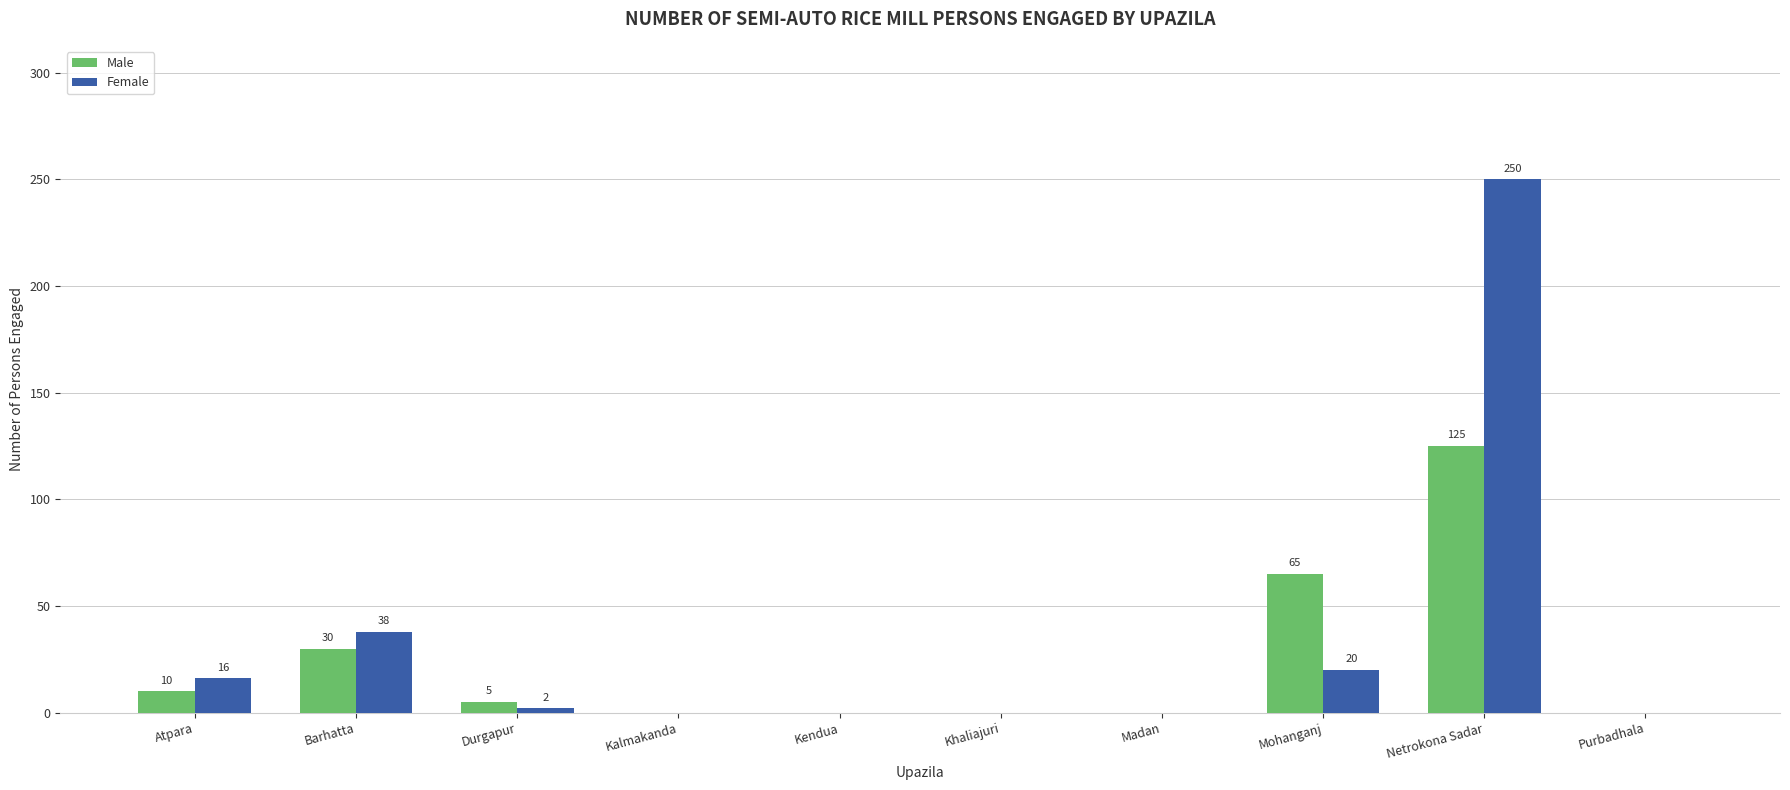

How many positive values does the Female series have?

5